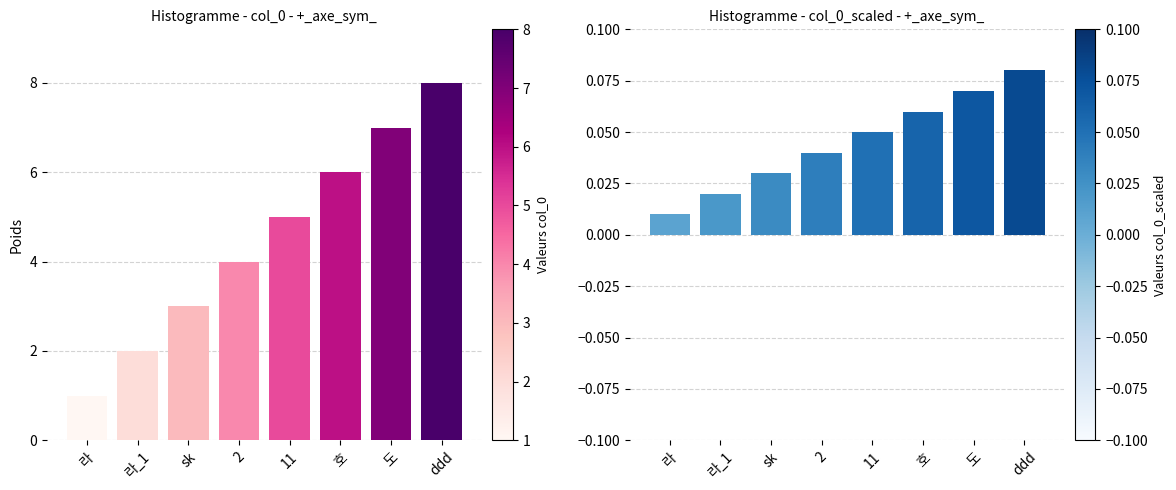

Which has a higher value, 호 or 2?

호